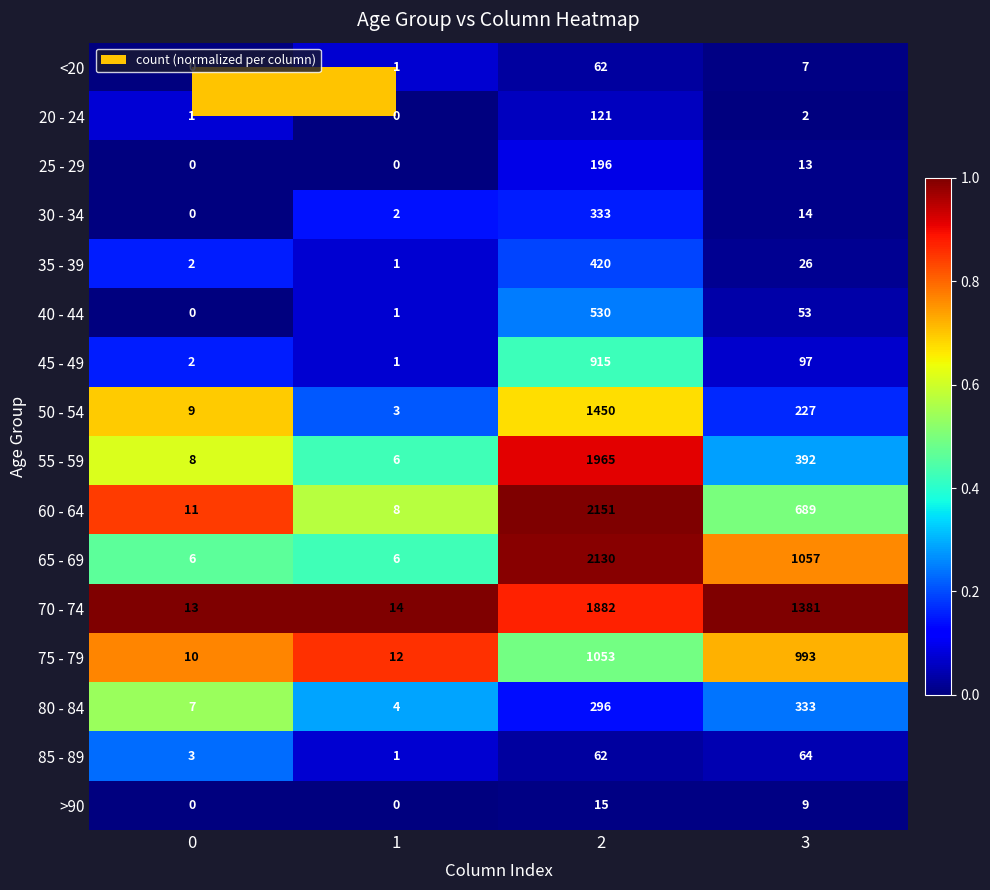

What is the difference between the highest and lowest values at 1?

14